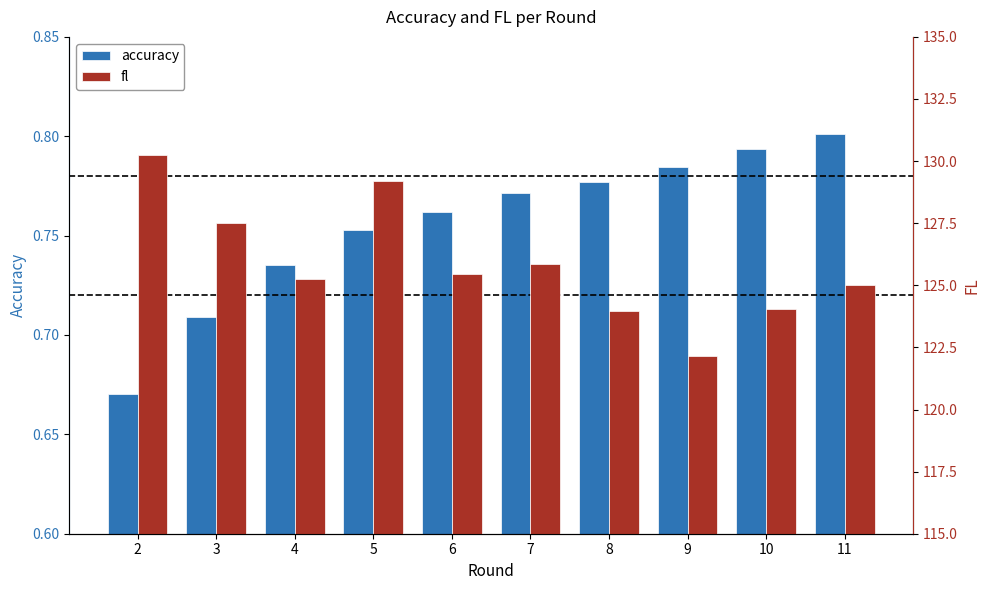

Count the accuracy values in the range 0 to 1.

10